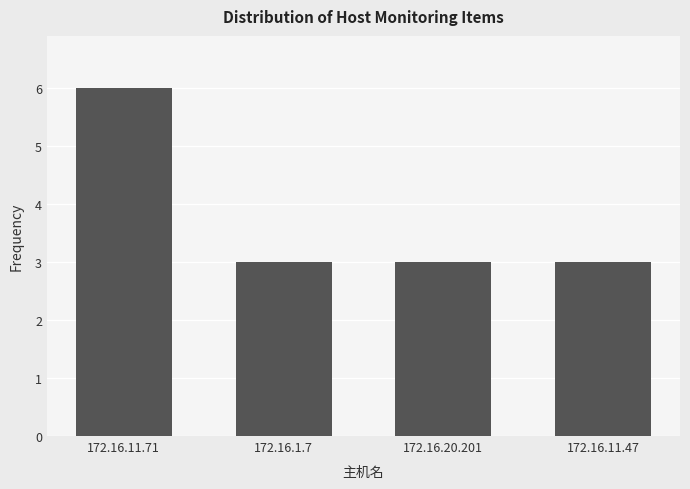

The value at 172.16.11.47 is 3. True or false?

True